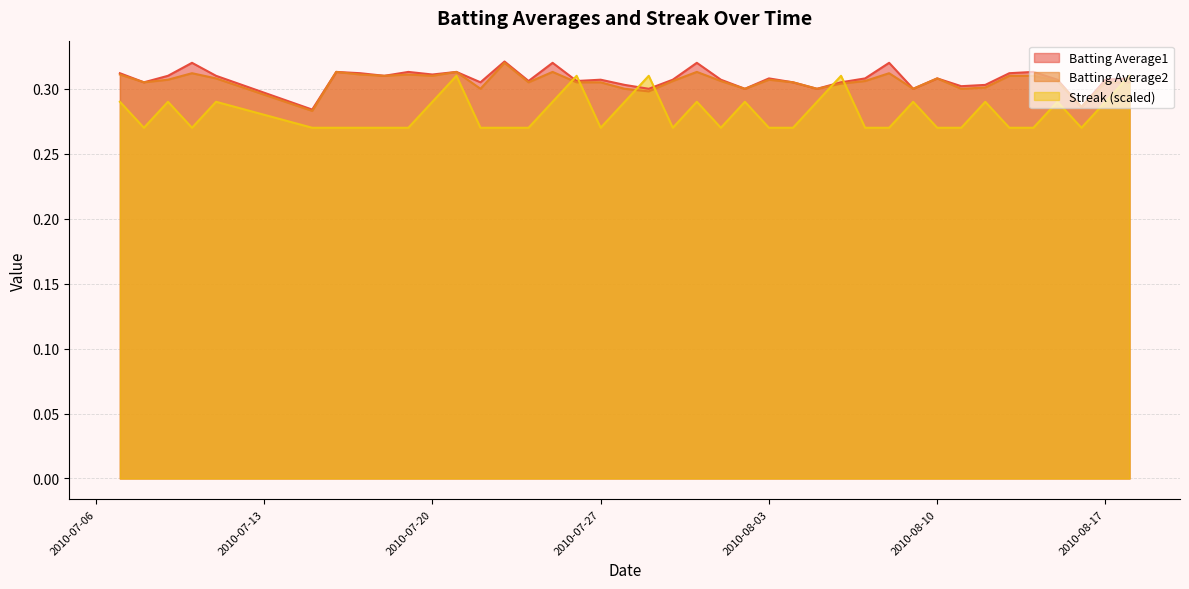

How many times do Streak and Batting Average2 cross each other?

7